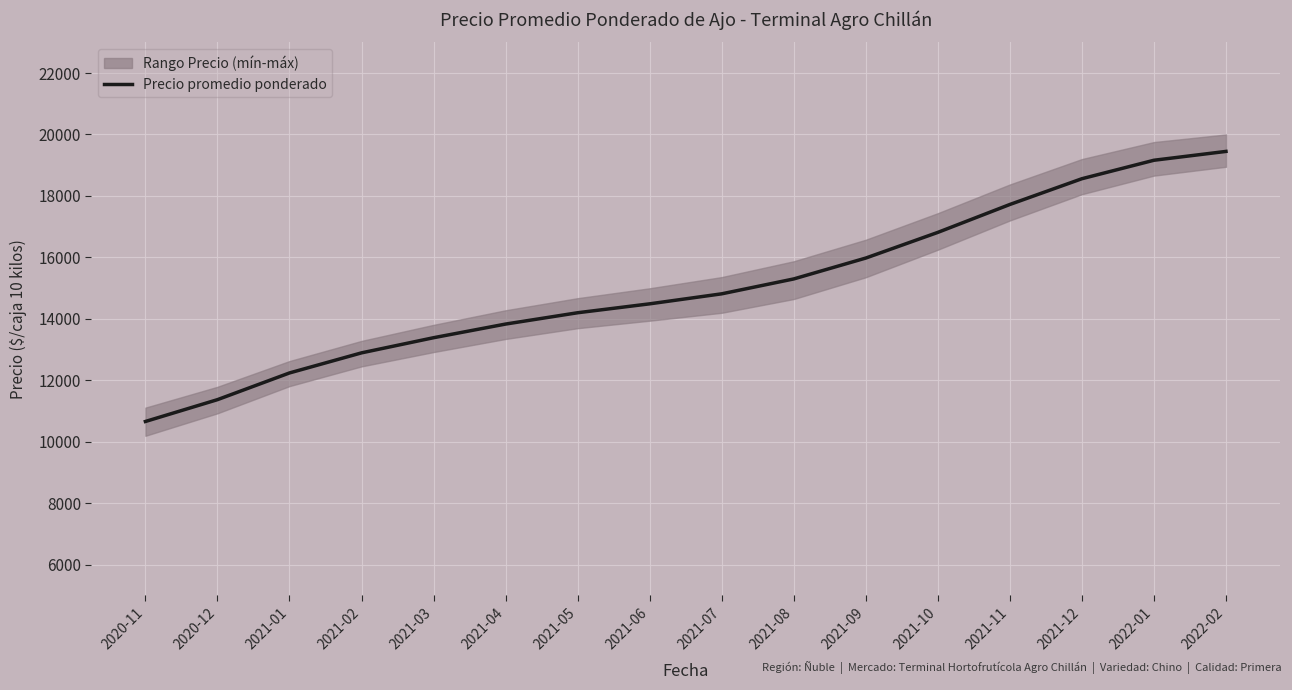

What position from the right is 2021-03?

12